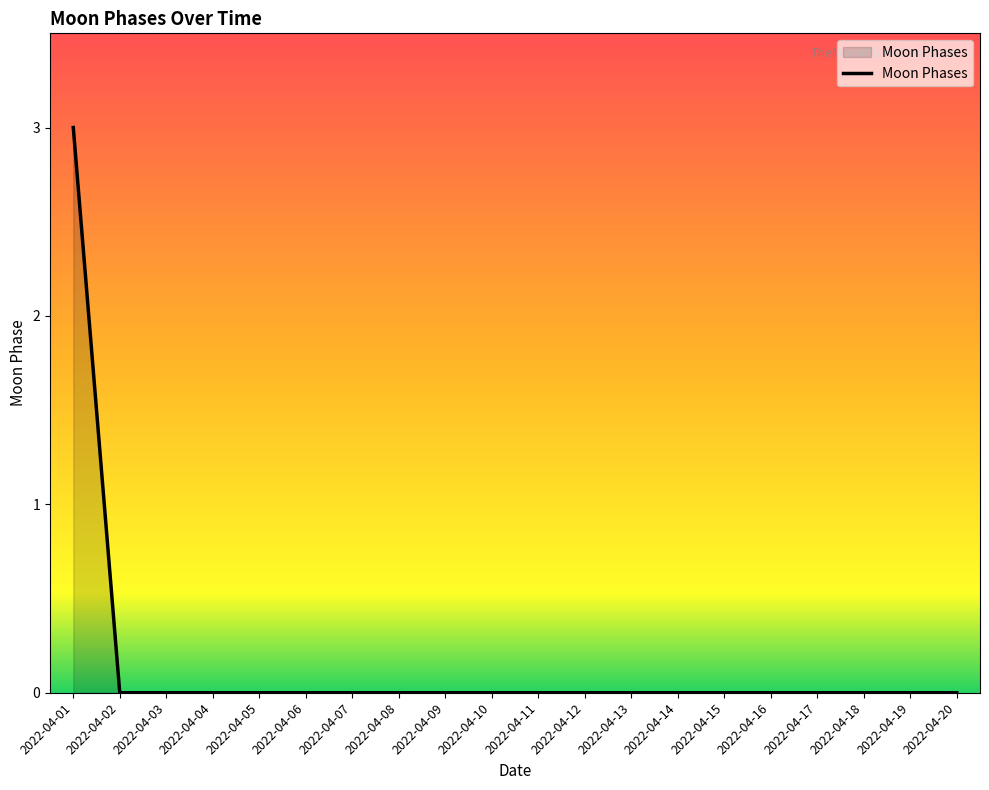

Which label corresponds to the largest value in the chart?

2022-04-01